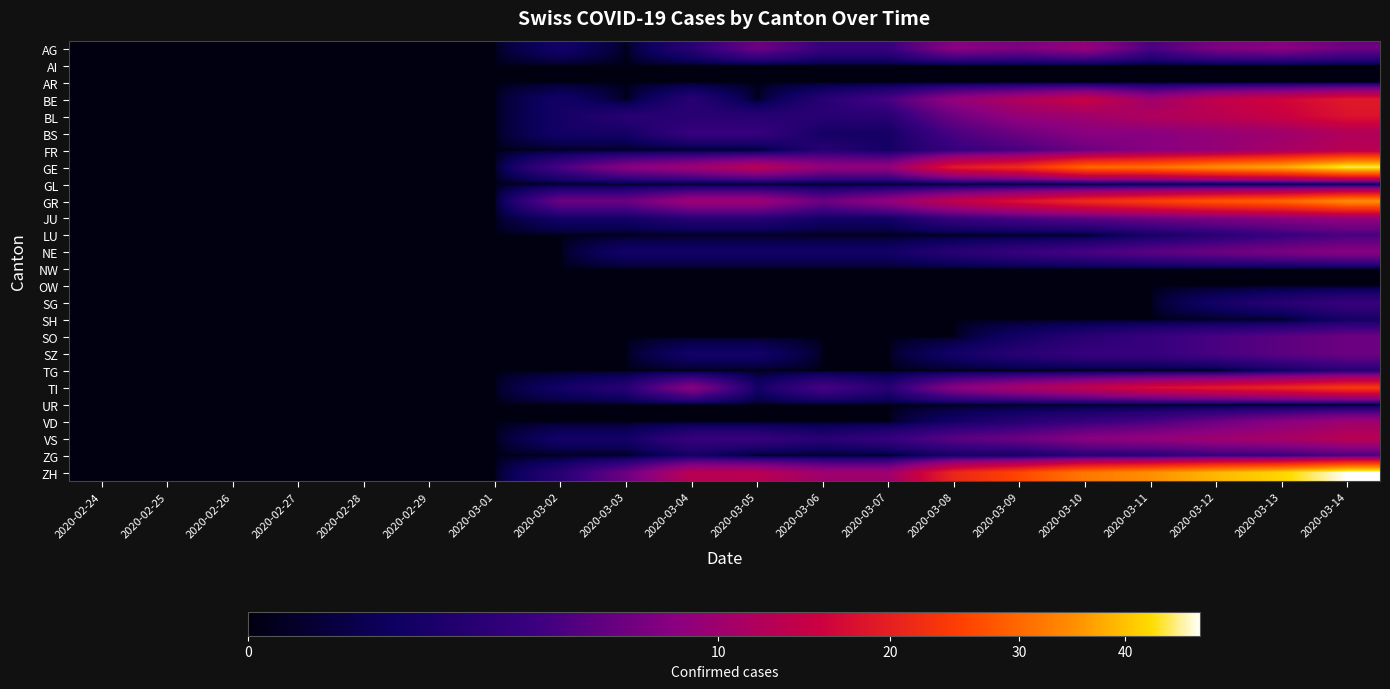

Which category has the highest value across all series?

2020-03-14